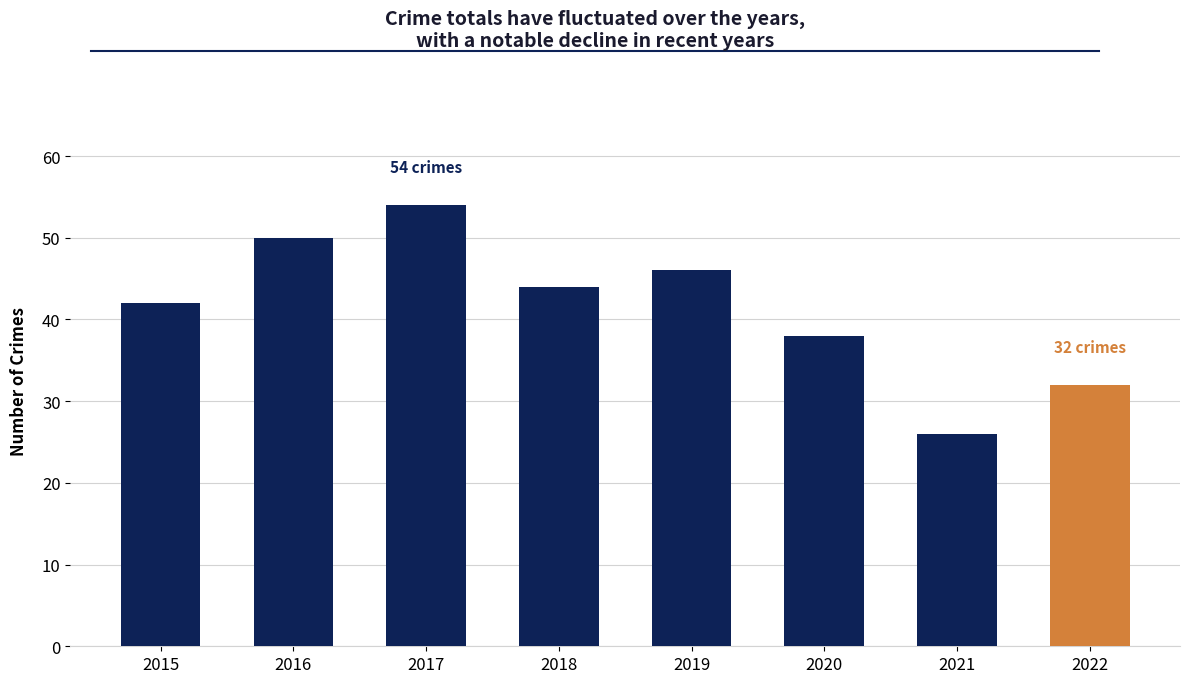

What is the difference between the maximum and minimum values?

28